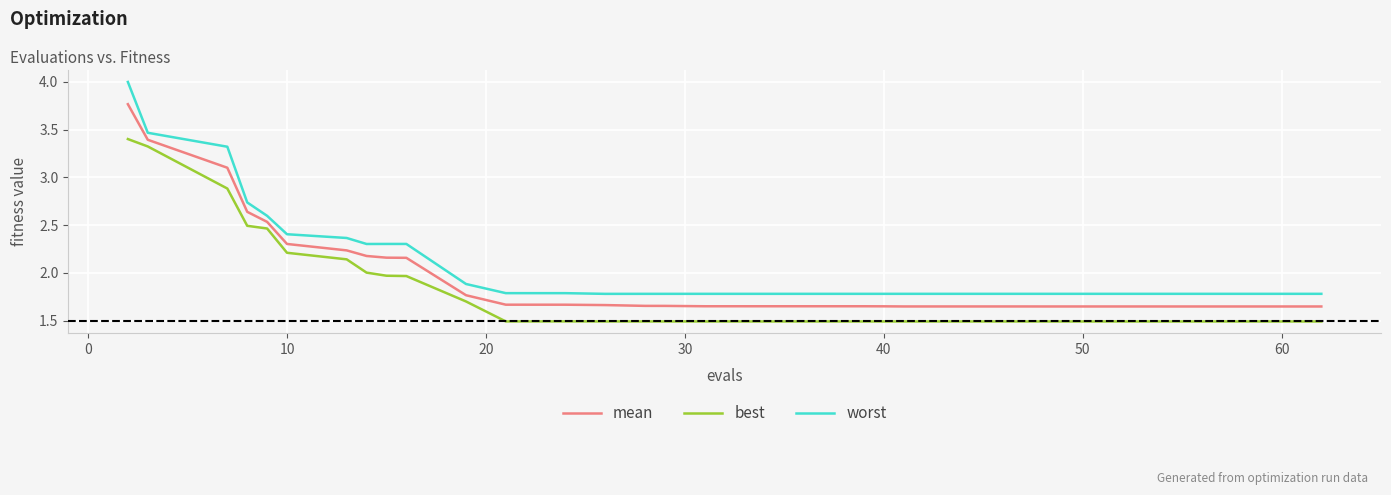

Which series has the largest total across all categories?

worst